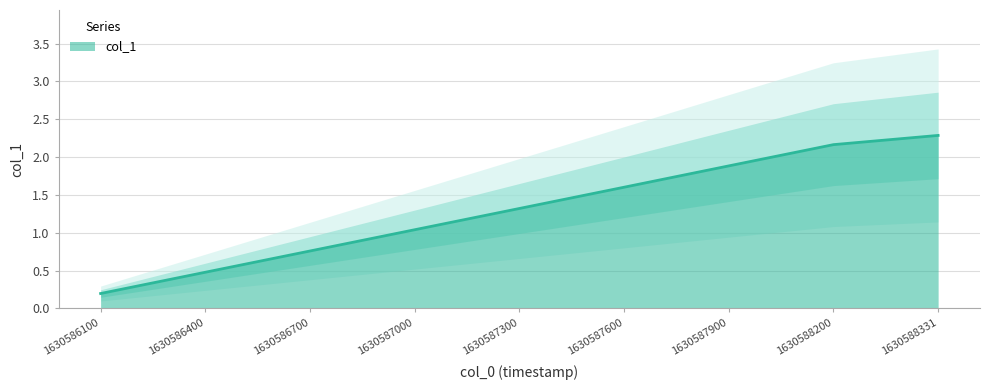

True or false: the data shows 1.6 at 1630587600.0.

True